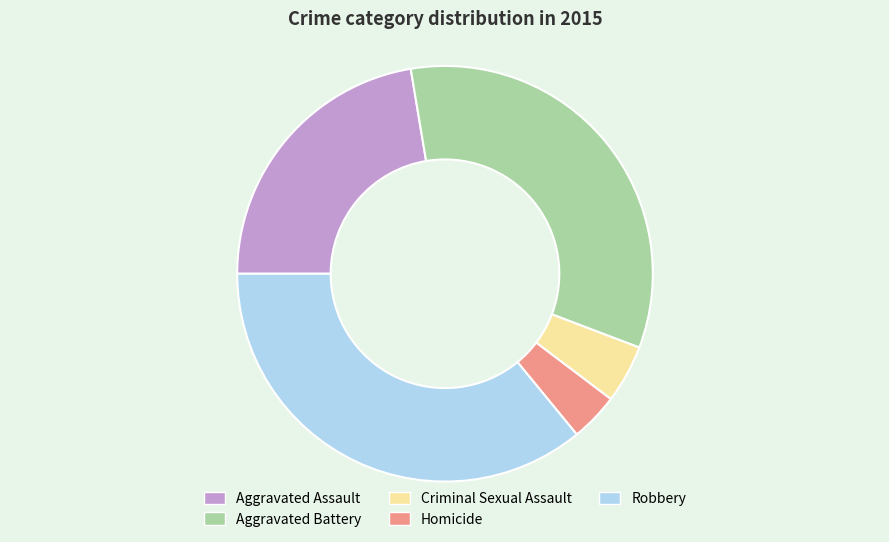

Which category has the biggest portion of the pie?

Robbery